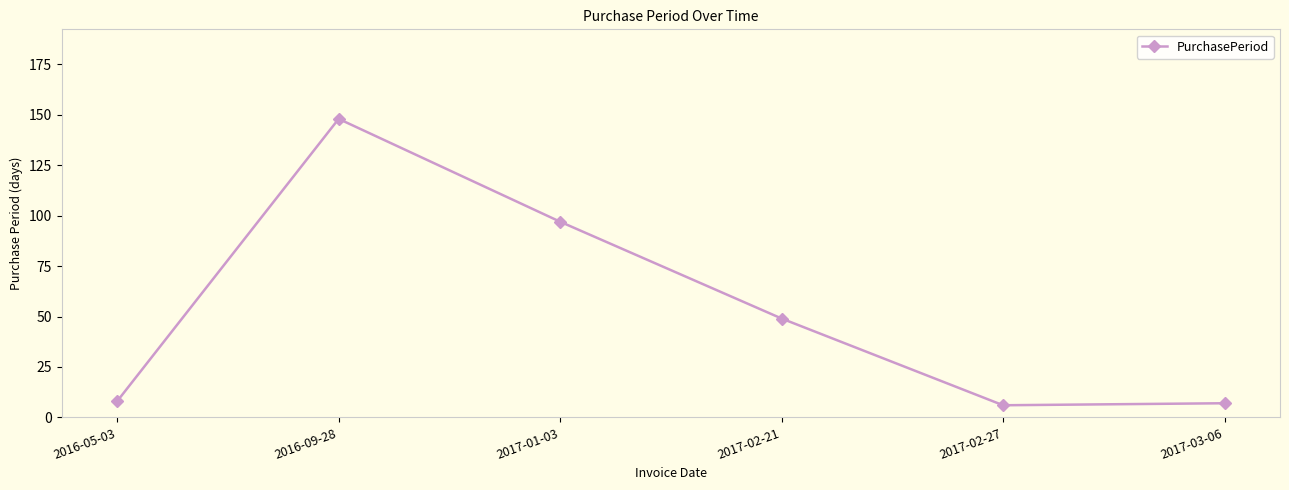

How many categories are shown in the chart?

6